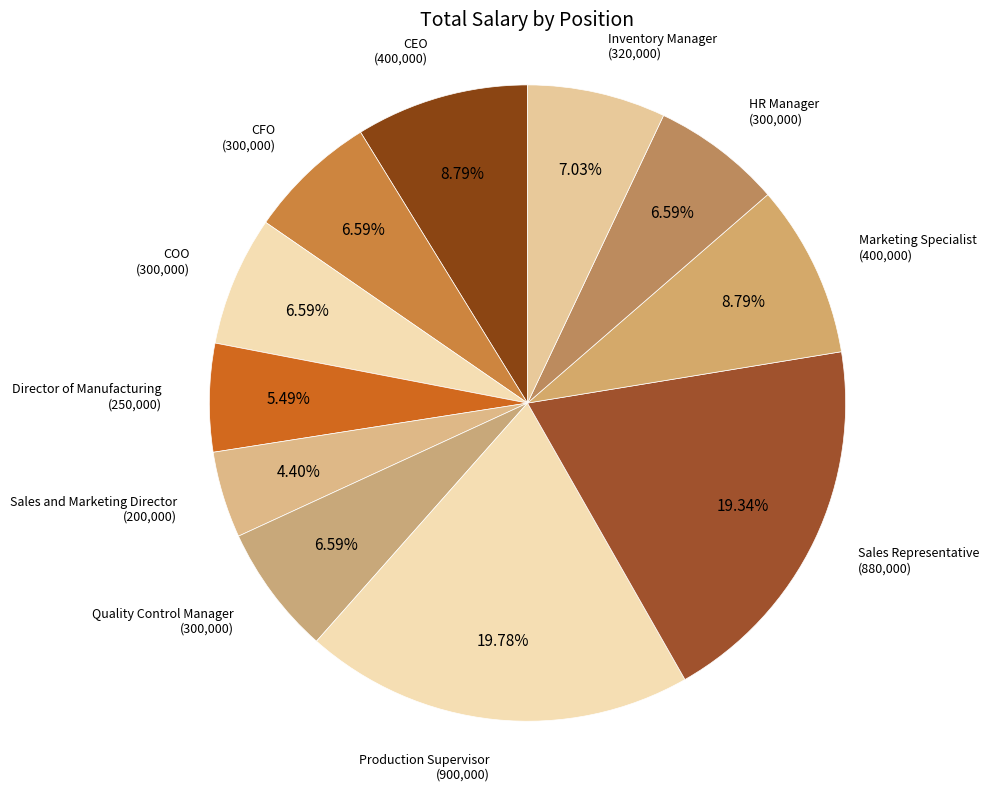

How many slices are in this pie chart?

11